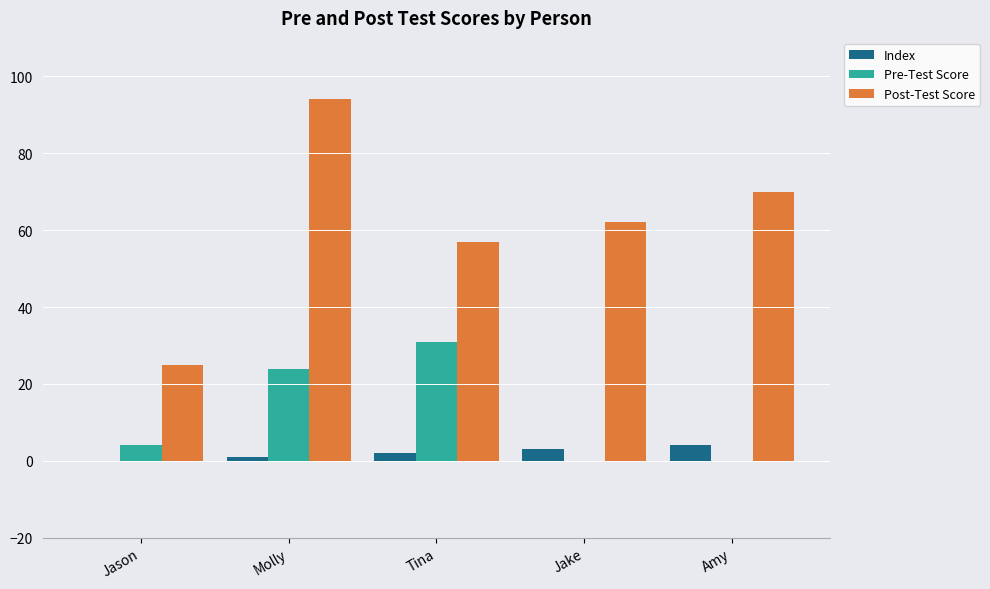

At which category is the sum across all series the highest?

Molly